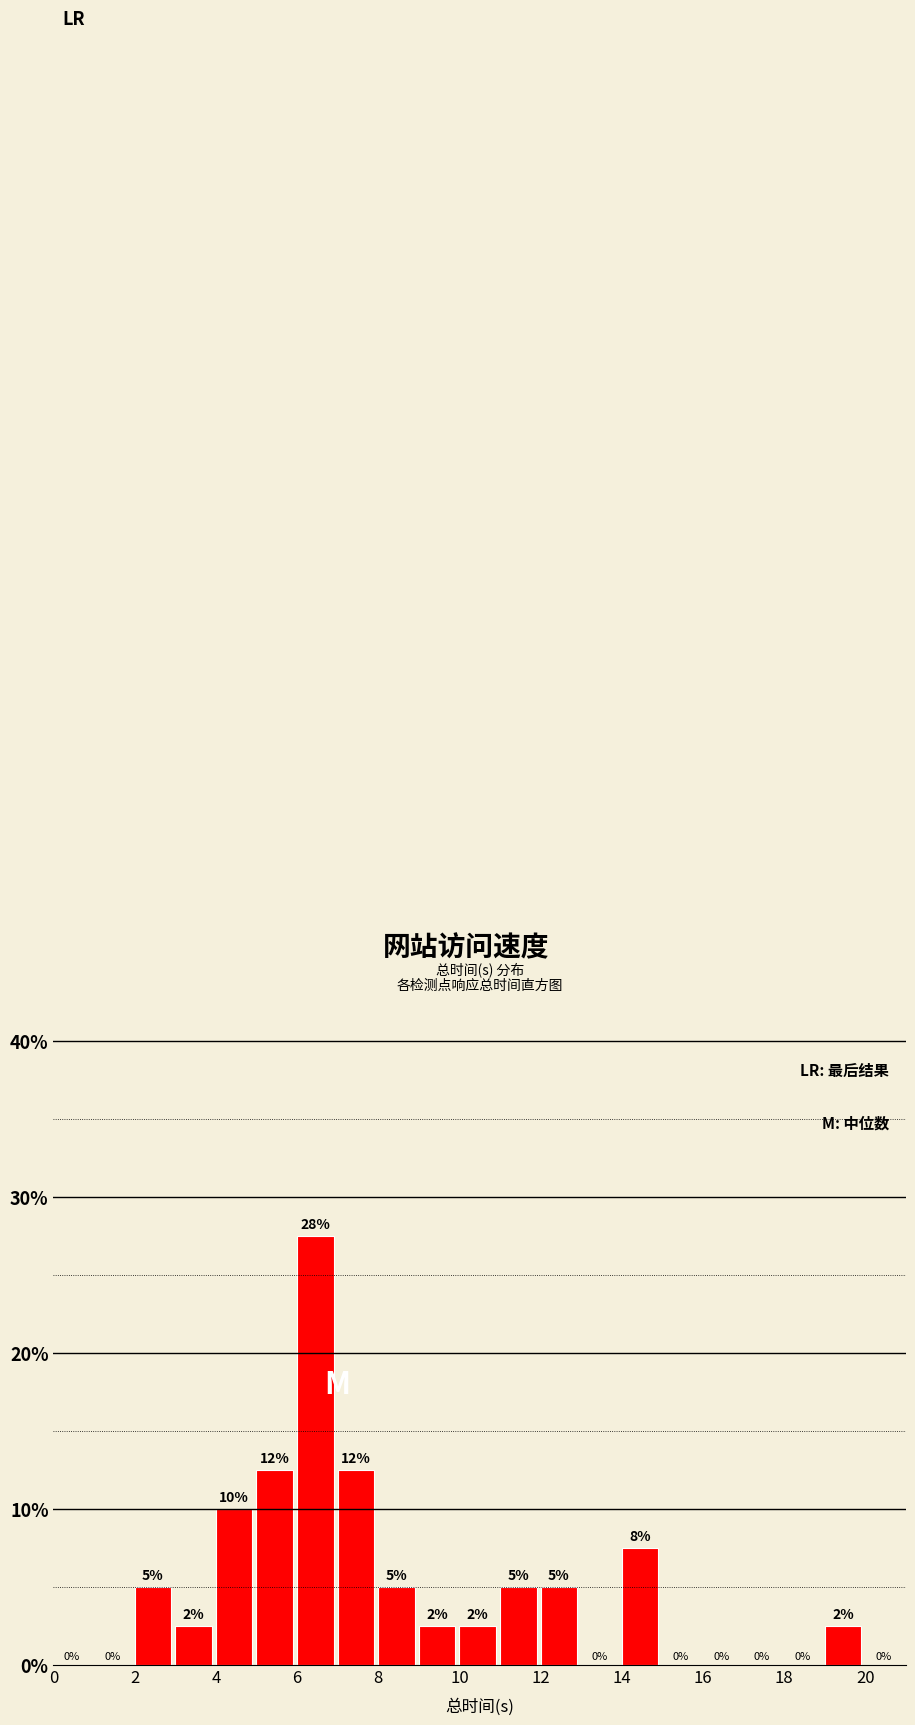

Over which range of the x-axis is the bar tallest?

6 to 7